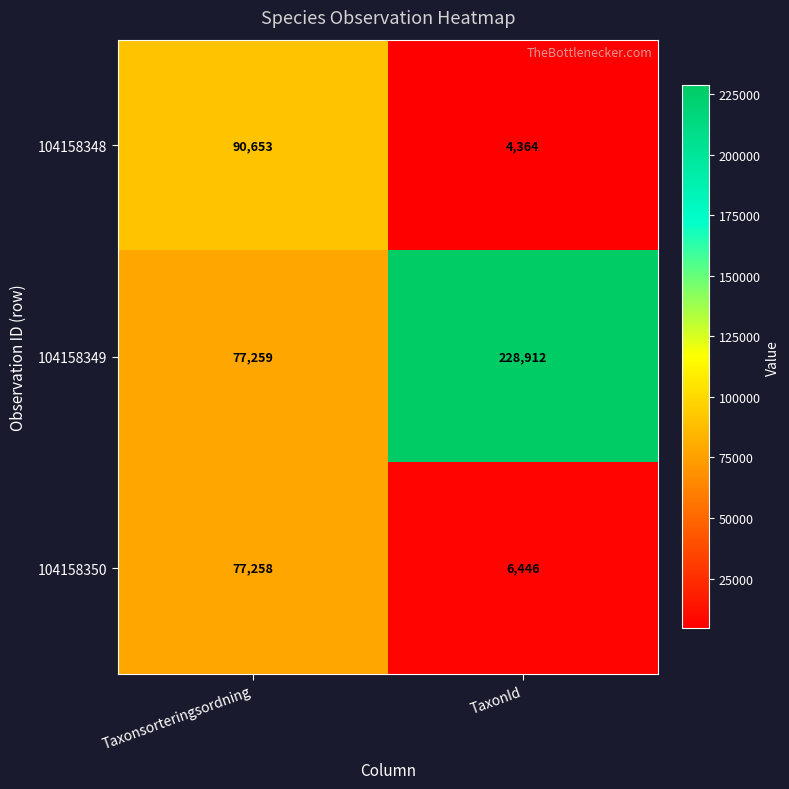

At which category is the sum across all series the highest?

Taxonsorteringsordning